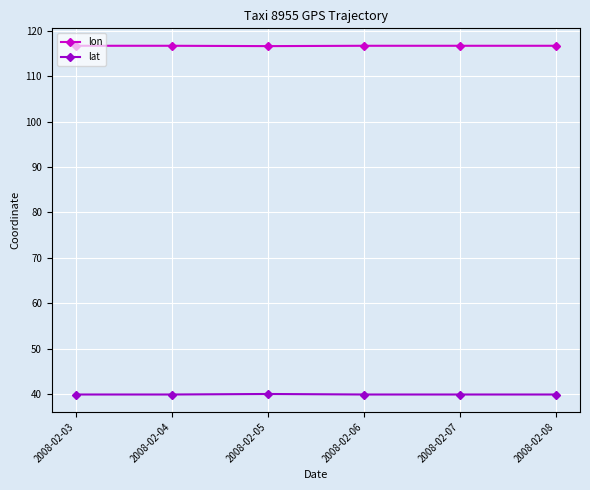

True or false: lat and lon intersect in this chart.

False